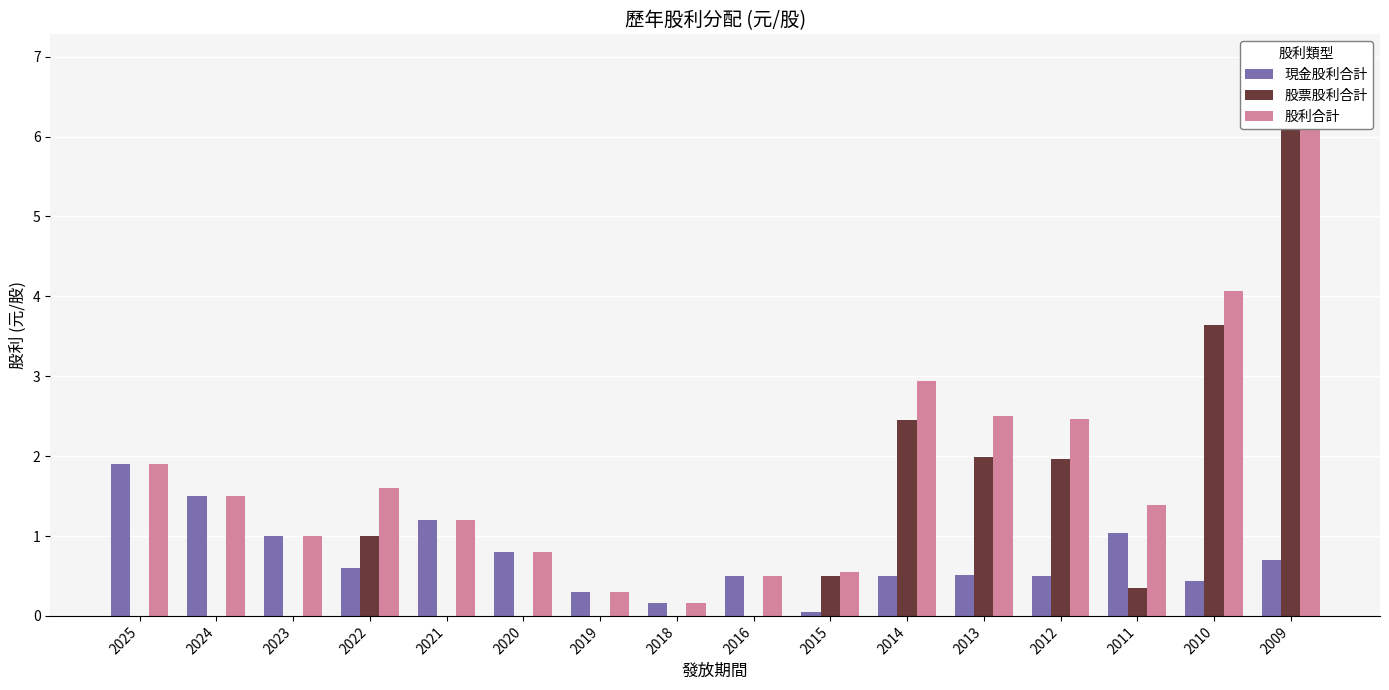

At which category is the sum across all series the highest?

2009